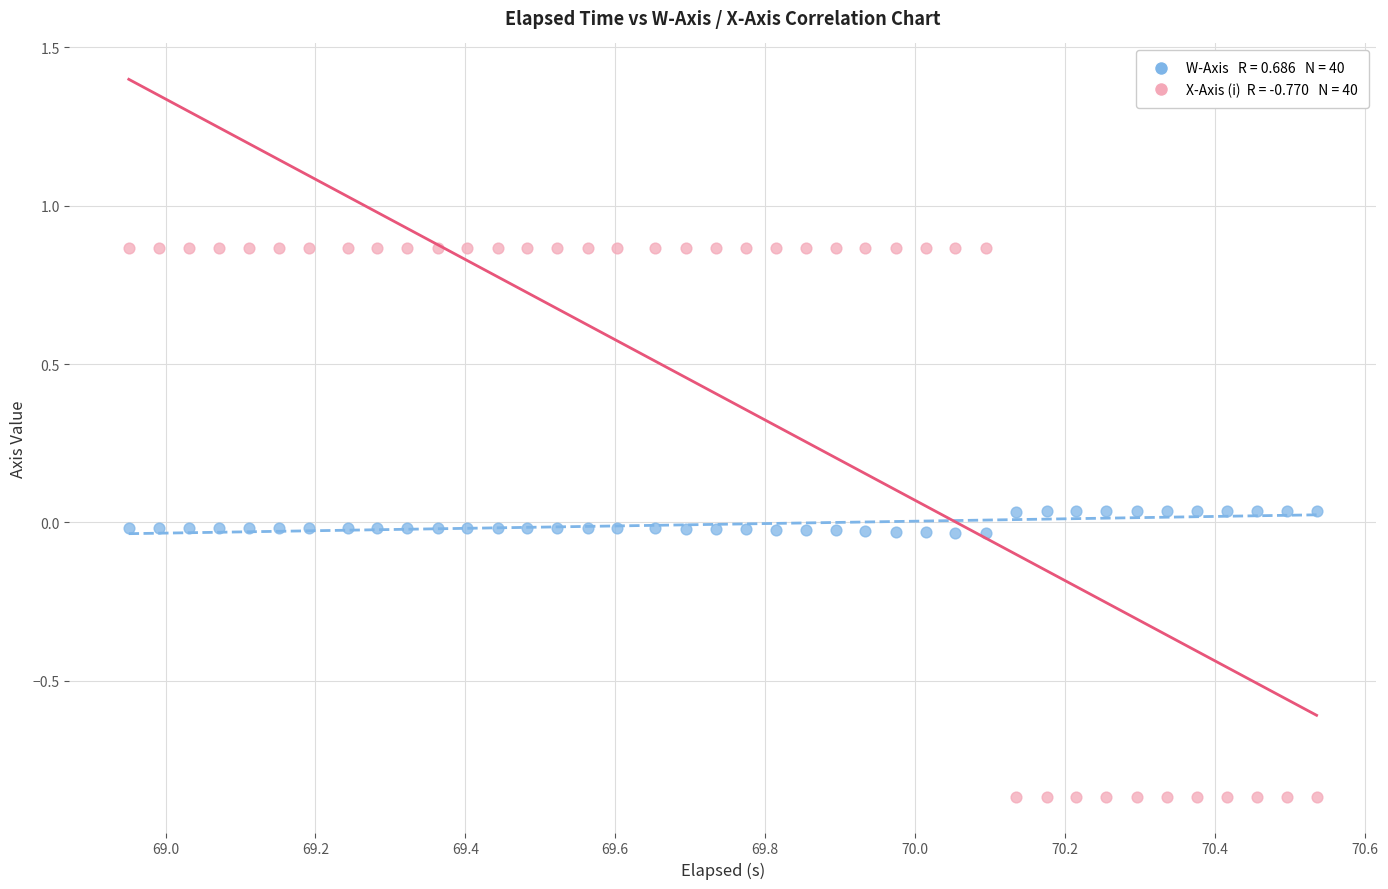

Across all data points, what is the range of X values (max minus min)?

1.6